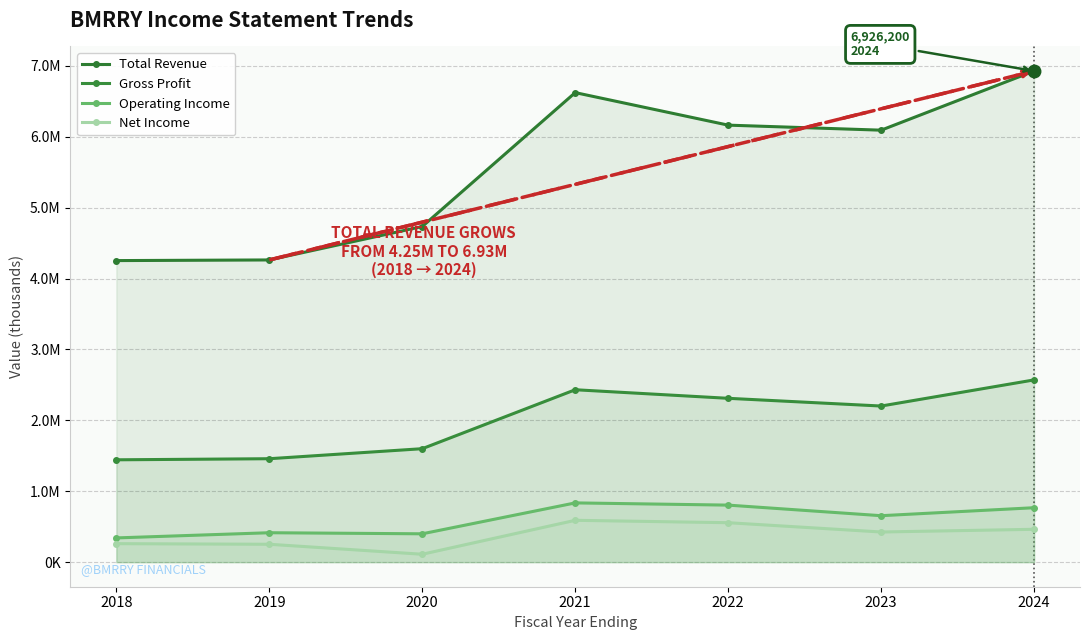

What is the difference between the maximum and minimum values in the Gross Profit series?

1126800